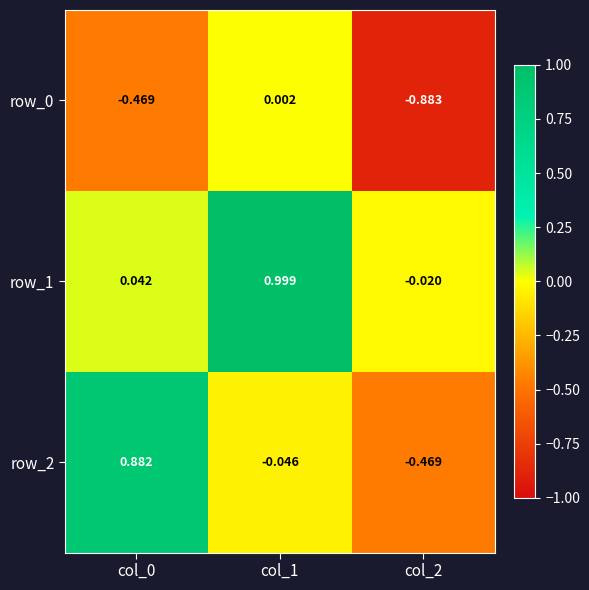

List the series in order of their overall mean, highest first.

row_1, row_2, row_0